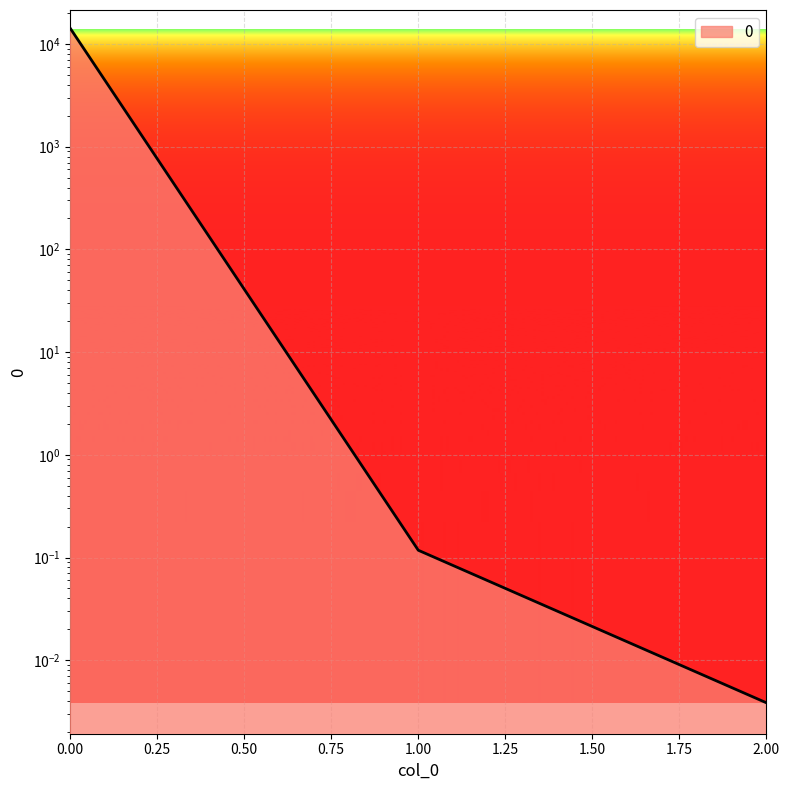

What is the sum of all values?

14260.8